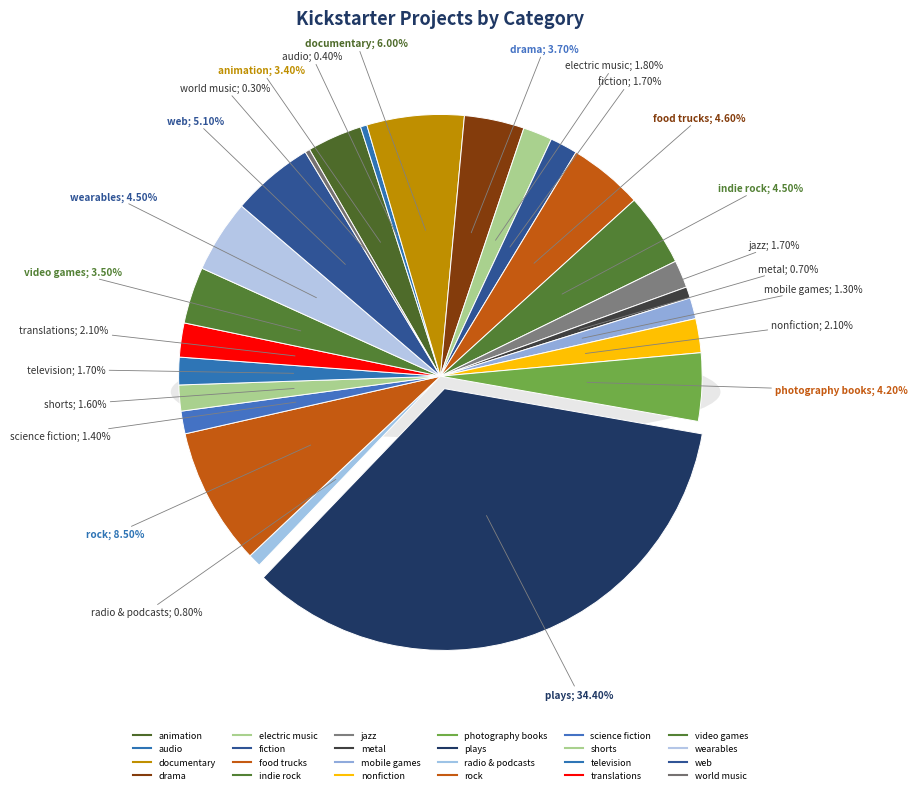

Combined, what portion of the pie is translations and documentary?

8.1%